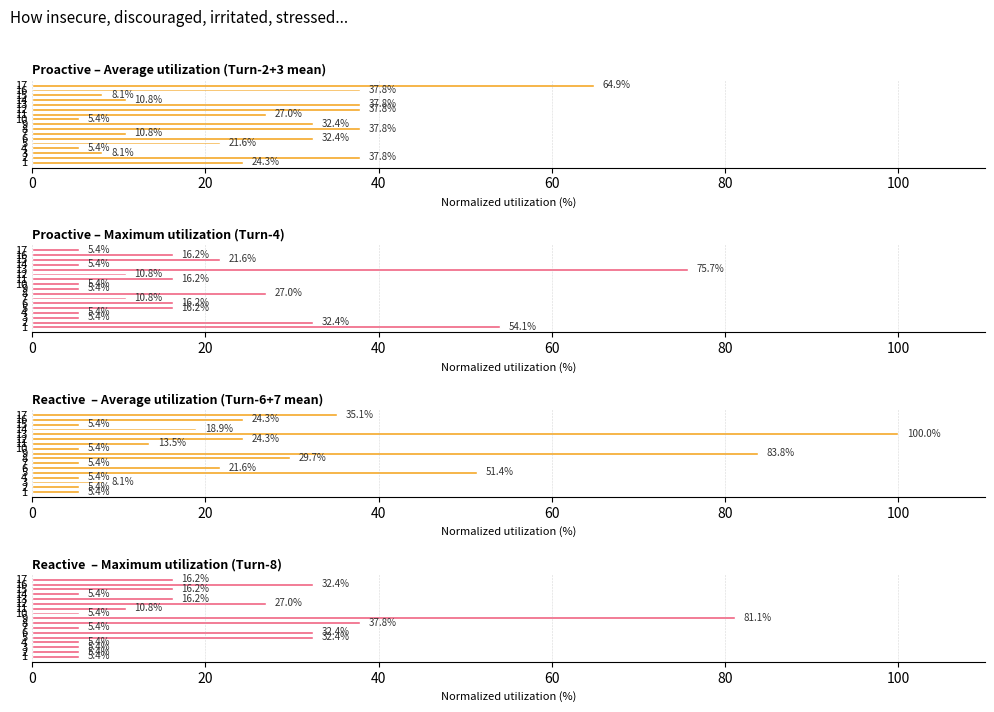

List the series in order of their peak value, lowest first.

Proactive – Average utilization (Turn-2+3 mean), Proactive – Maximum utilization (Turn-4), Reactive  – Maximum utilization (Turn-8), Reactive  – Average utilization (Turn-6+7 mean)